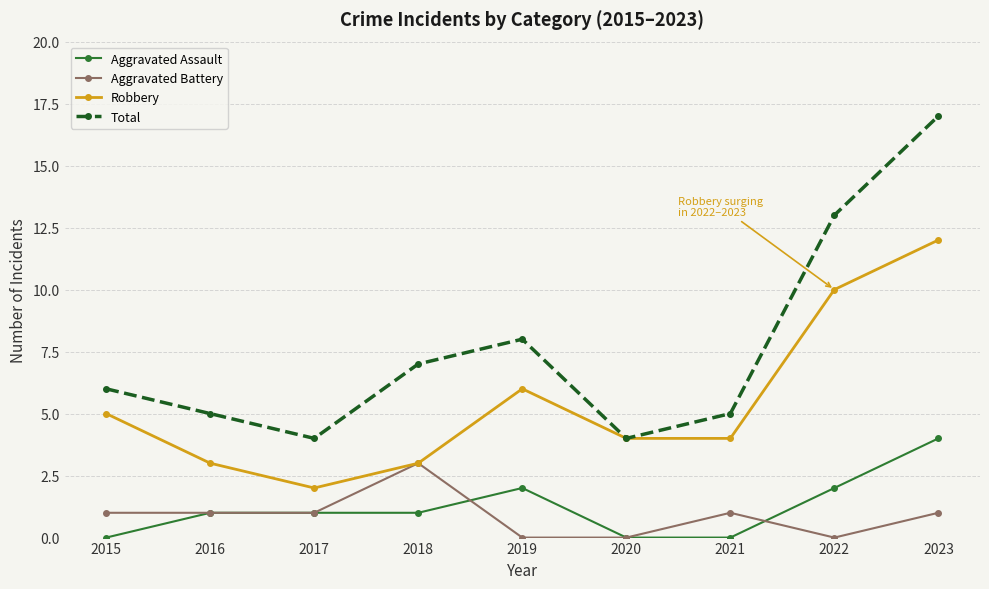

Which category has the highest value in the Aggravated Assault series?

2023